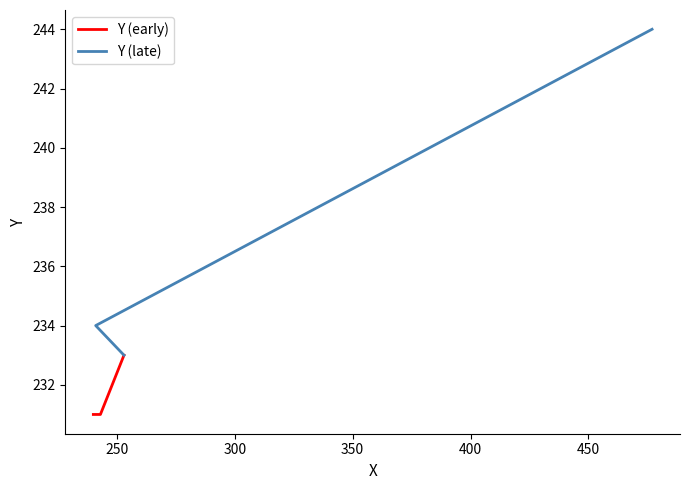

Which series has the largest total across all categories?

Y (late)